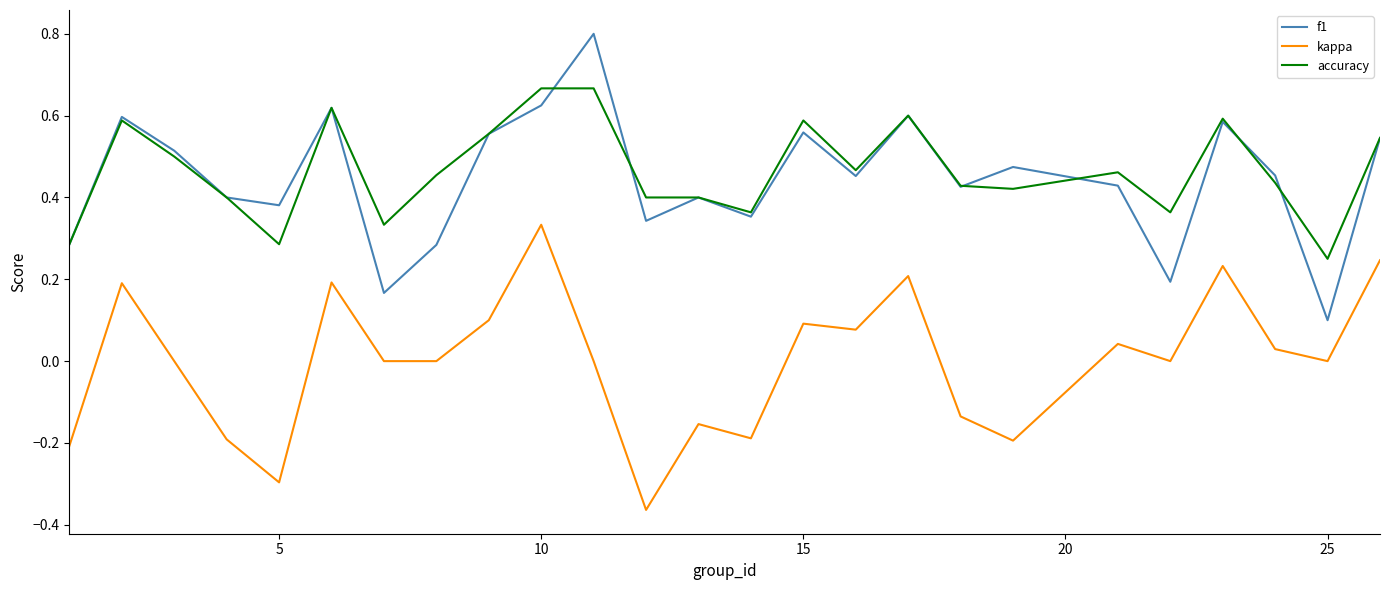

What is the maximum value shown in the chart?

0.8